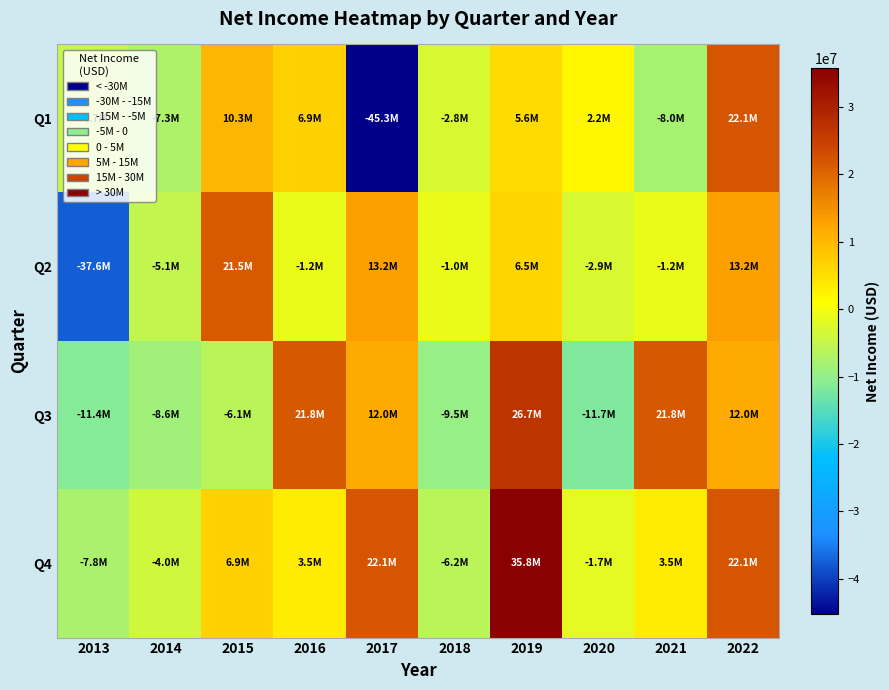

What is the maximum value shown in the chart?

35806773